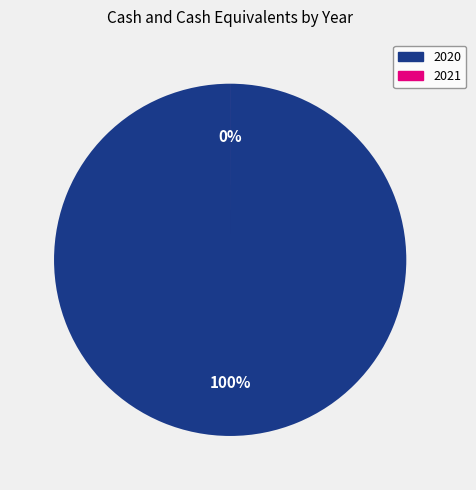

Is there any slice that represents more than half of the pie?

Yes